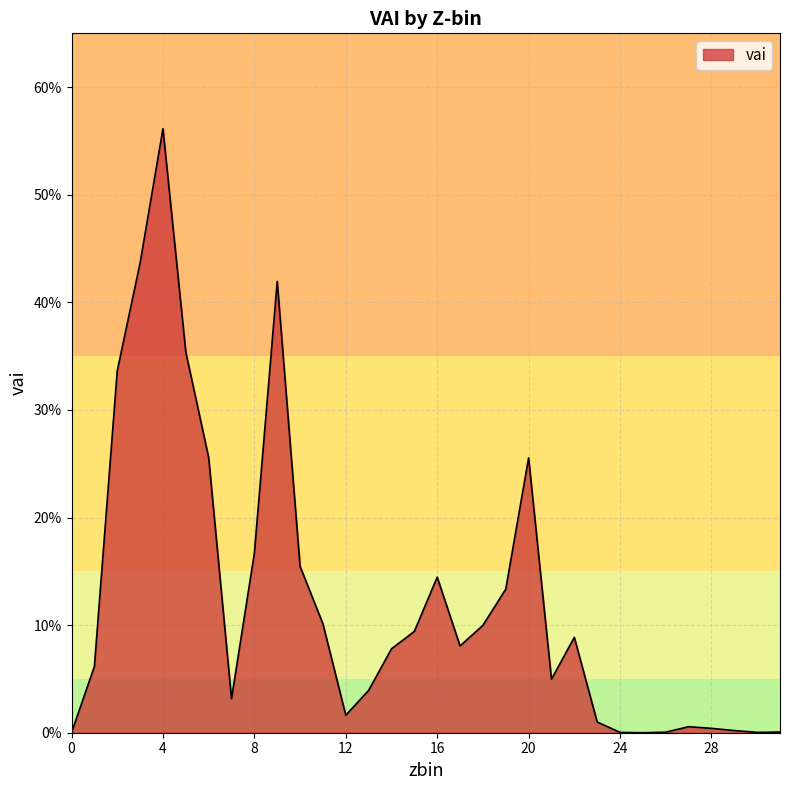

Does the chart have visible grid lines?

Yes